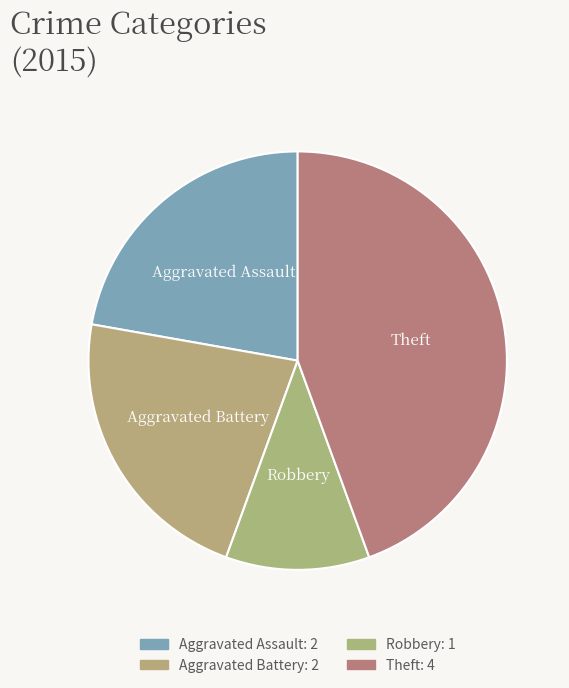

What is the largest slice in the pie chart?

Theft